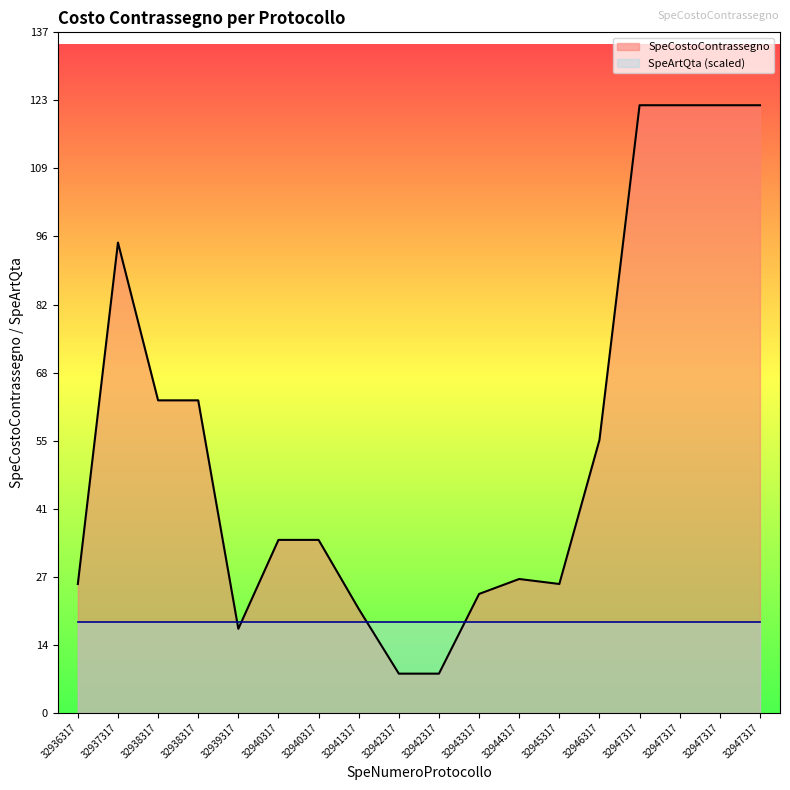

Rank the categories by value from highest to lowest.

32947317, 32947317, 32947317, 32947317, 32937317, 32938317, 32938317, 32946317, 32940317, 32940317, 32944317, 32936317, 32945317, 32943317, 32941317, 32939317, 32942317, 32942317